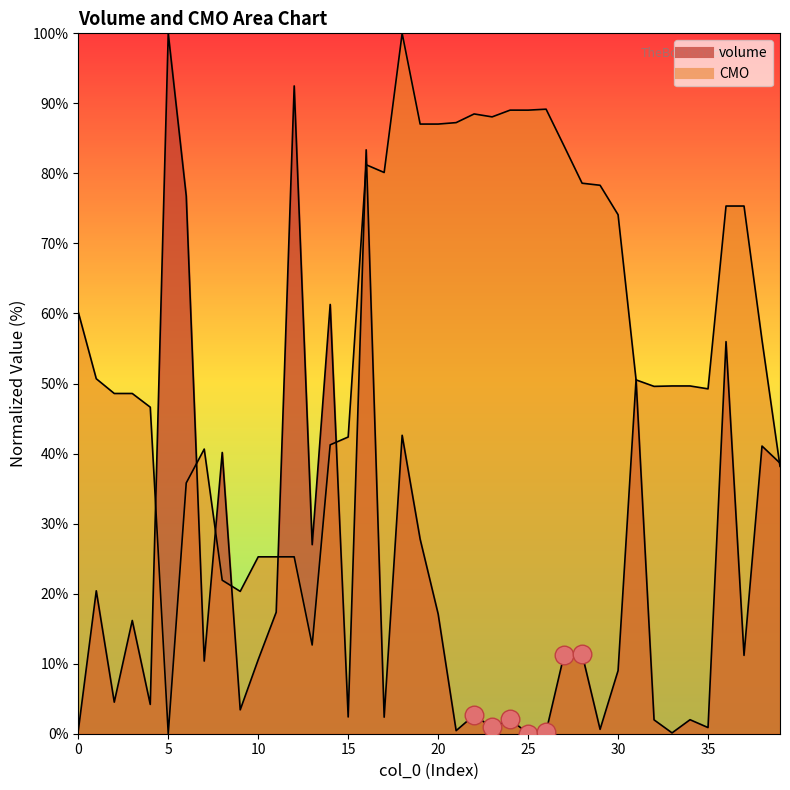

What are all the series names shown in the legend?

volume, CMO